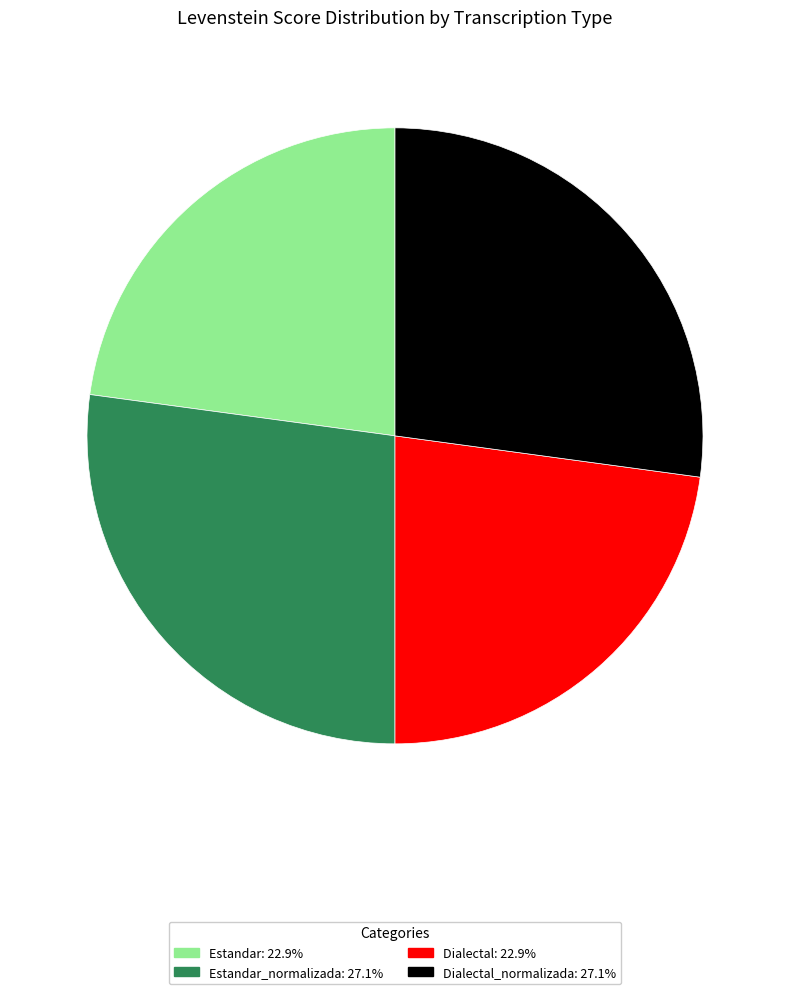

Is there any slice that represents more than half of the pie?

No